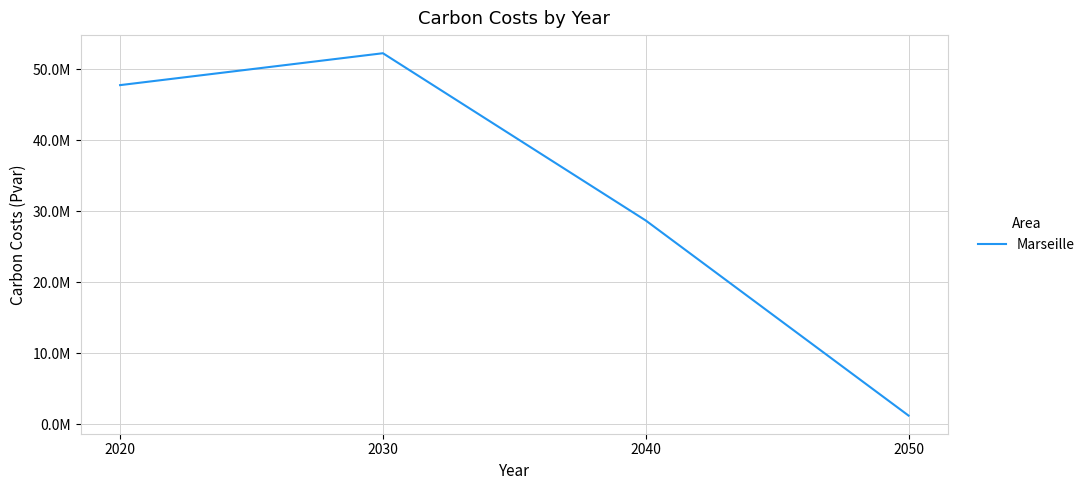

True or false: the data shows 47784580.9 at 2020.

True